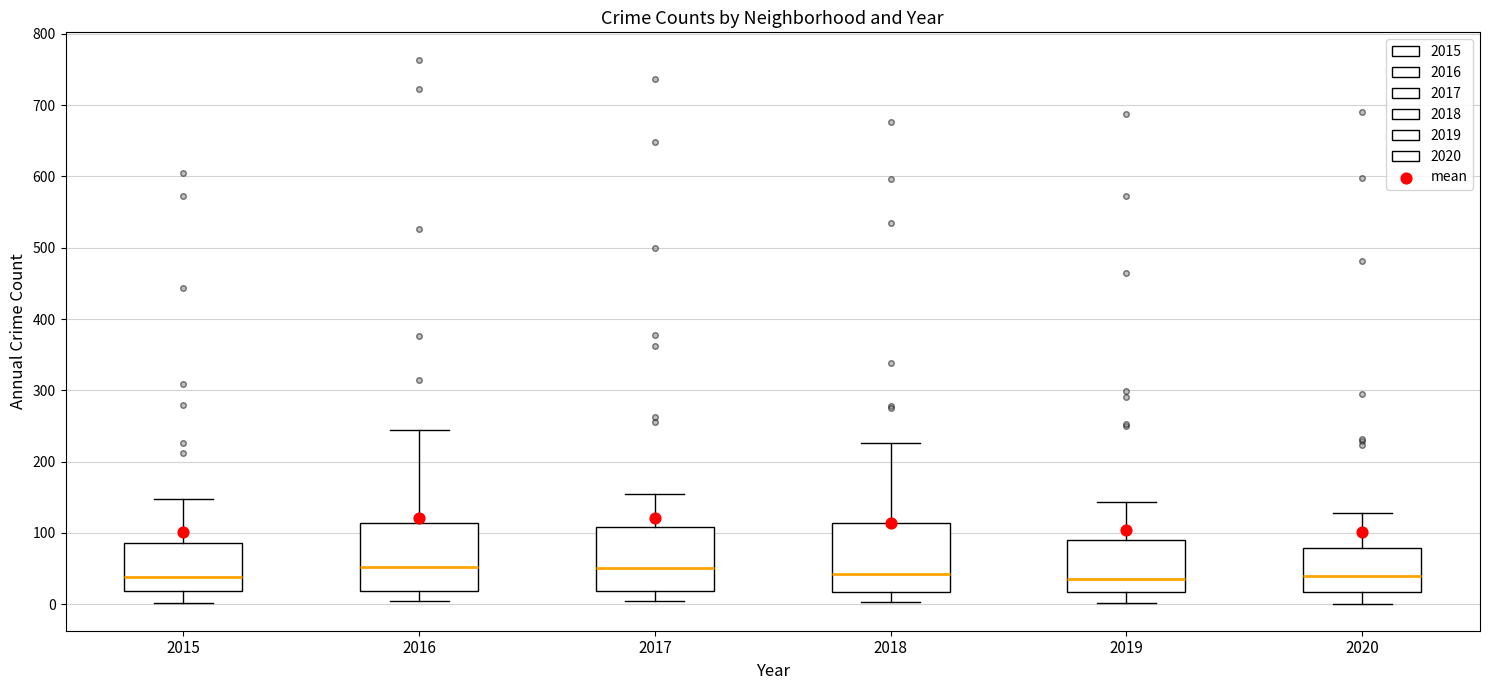

Where is the upper edge of the box at x = 2015 on the y-axis? The values are not printed on the chart, so give them approximately, as read against the axis.

90